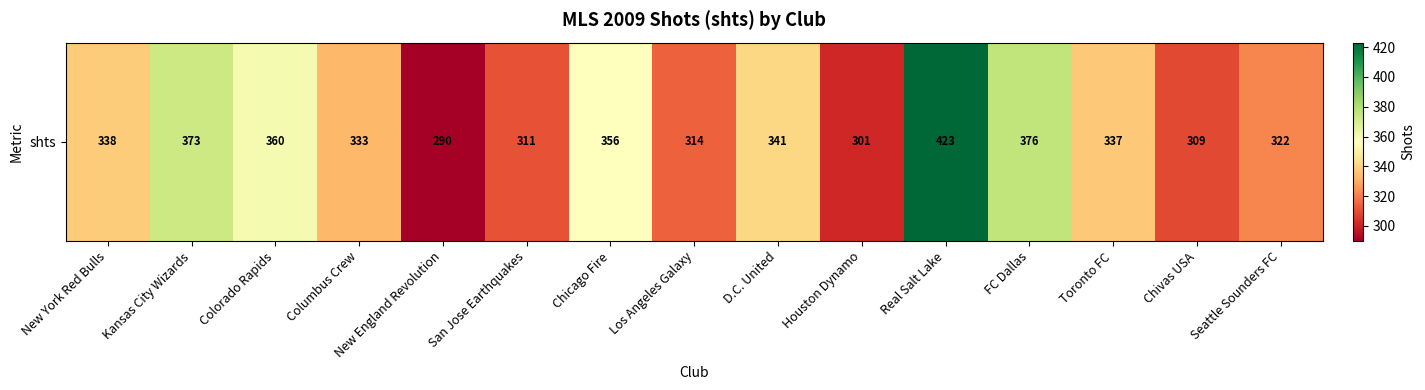

Rank the categories by value from lowest to highest.

New England Revolution, Houston Dynamo, Chivas USA, San Jose Earthquakes, Los Angeles Galaxy, Seattle Sounders FC, Columbus Crew, Toronto FC, New York Red Bulls, D.C. United, Chicago Fire, Colorado Rapids, Kansas City Wizards, FC Dallas, Real Salt Lake